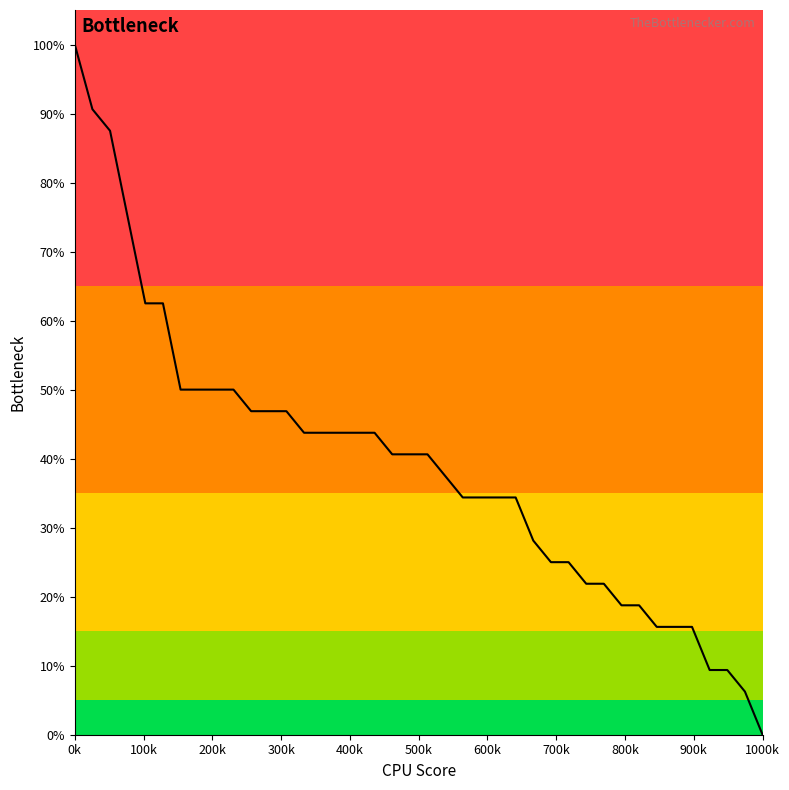

What is the greatest value displayed?

100.0